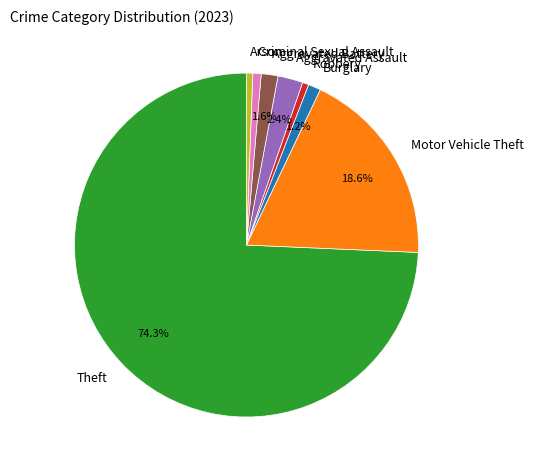

To the nearest percent, what portion does Aggravated Assault represent?

2%